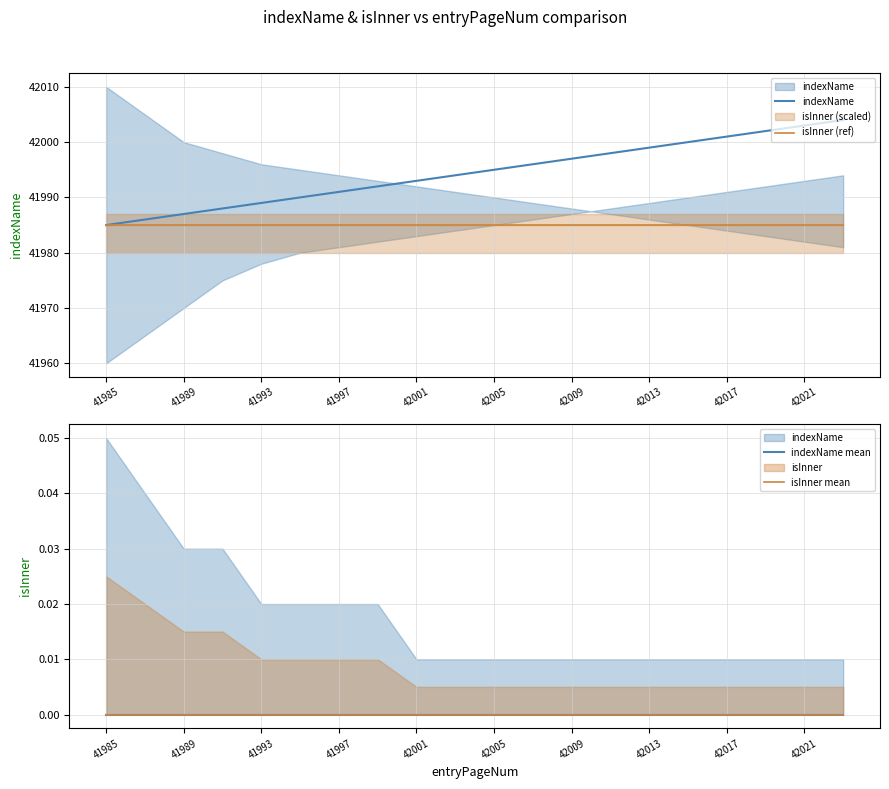

Is this an area chart (filled region under the line)?

No